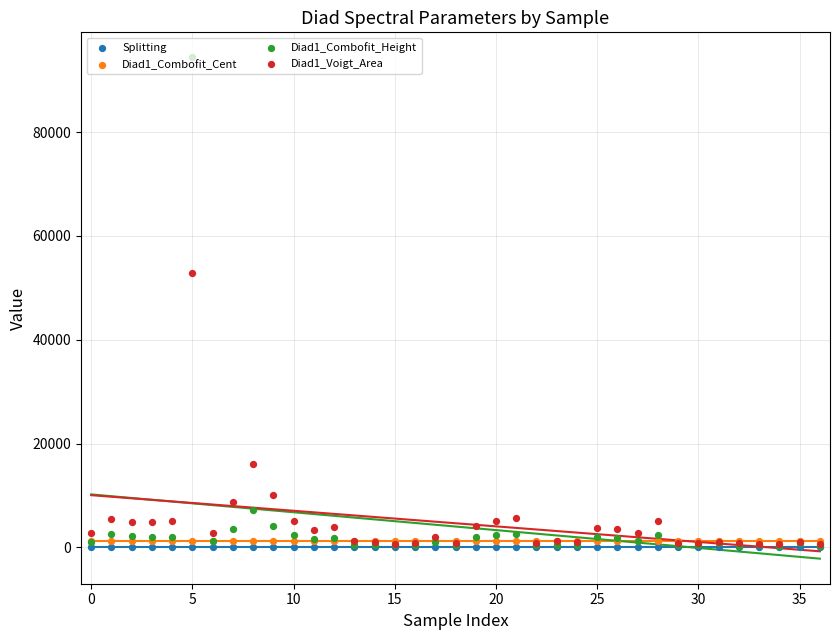

Is the value of Splitting at 35 greater than the value of Diad1_Voigt_Area at 30?

No